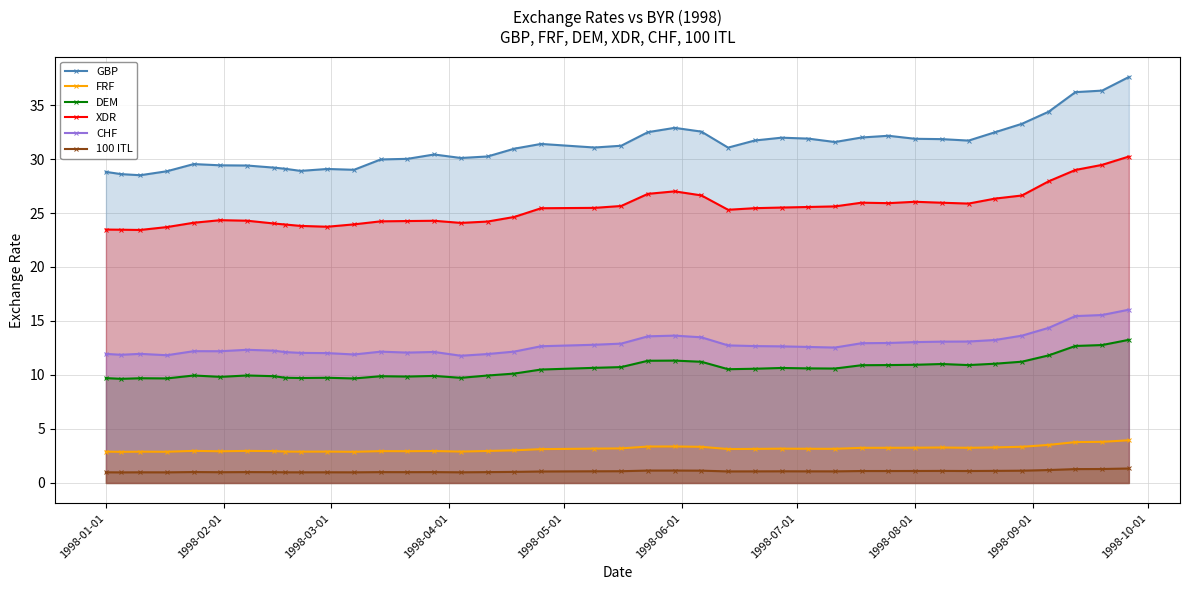

What is the sum of all 100 ITL values?

42.9